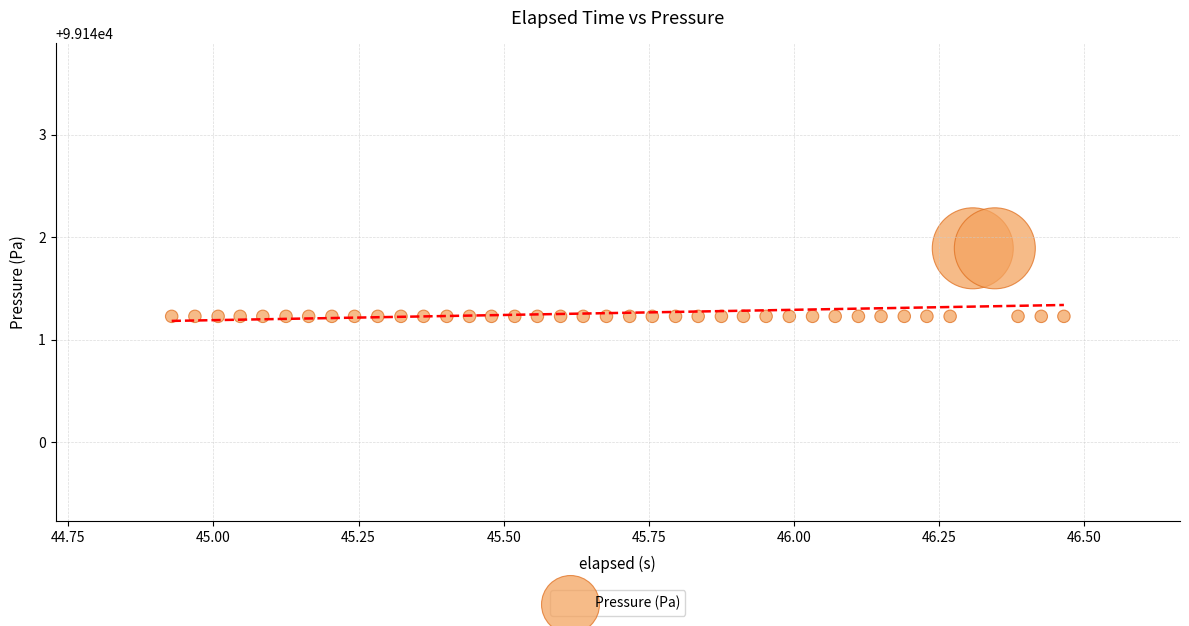

What is the range of Y values (max minus min)?

0.7